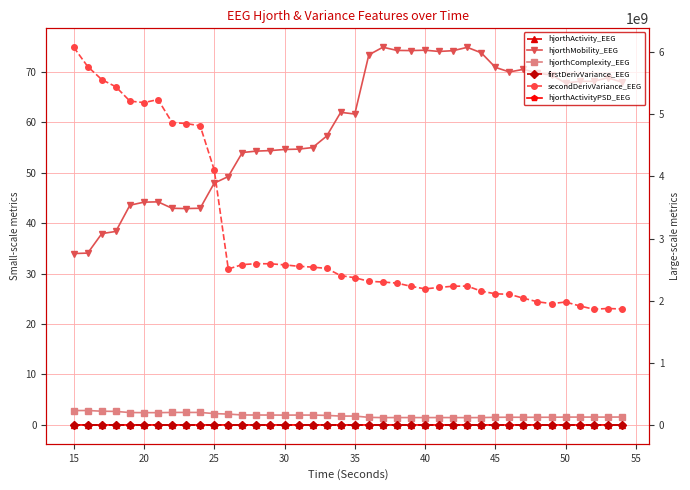

How many data points in firstDerivVariance_EEG are above 203559?

20